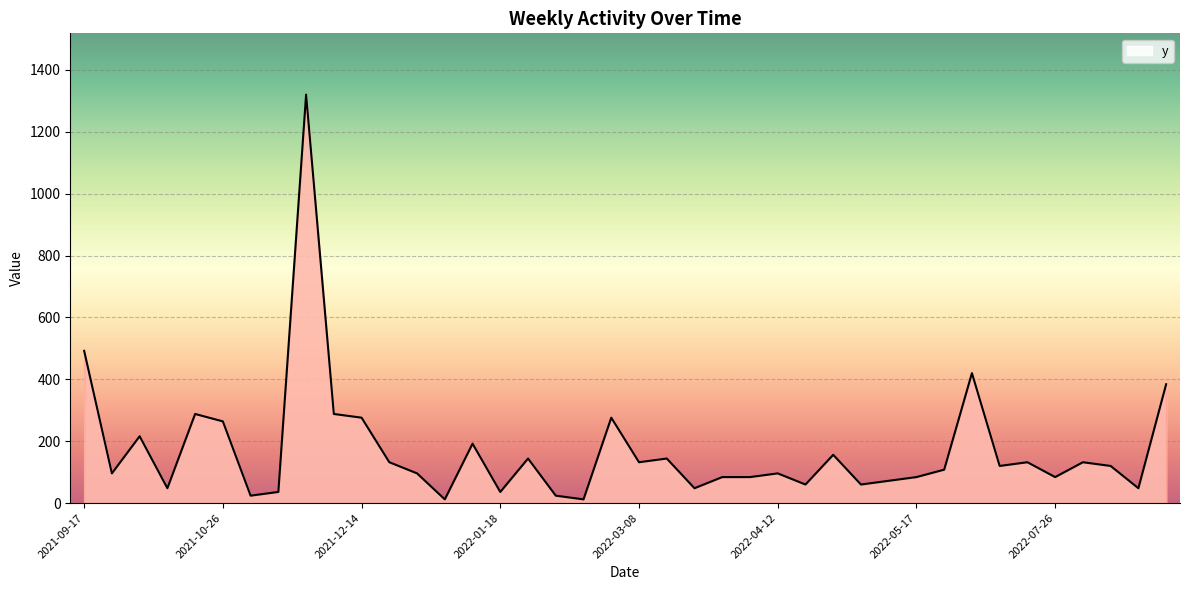

Reading left to right, transcribe all the data shown in this chart.

2021-09-17=492	2021-09-28=96	2021-10-05=216	2021-10-12=48	2021-10-19=288	2021-10-26=264	2021-11-02=24	2021-11-09=36	2021-11-22=1320	2021-12-07=288	2021-12-14=276	2021-12-21=132	2021-12-28=96	2022-01-04=12	2022-01-11=192	2022-01-18=36	2022-01-25=144	2022-01-31=24	2022-02-04=12	2022-03-04=276	2022-03-08=132	2022-03-15=144	2022-03-22=48	2022-03-29=84	2022-04-05=84	2022-04-12=96	2022-04-19=60	2022-04-26=156	2022-05-03=60	2022-05-10=72	2022-05-17=84	2022-05-24=108	2022-07-08=420	2022-07-12=120	2022-07-19=132	2022-07-26=84	2022-08-02=132	2022-08-09=120	2022-08-16=48	2022-09-16=384